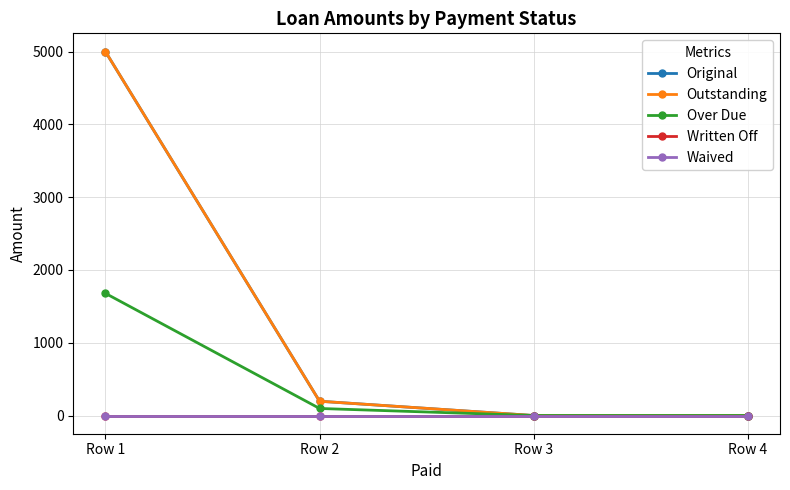

Between Row 3 and Row 4, which series saw the biggest shift?

Original